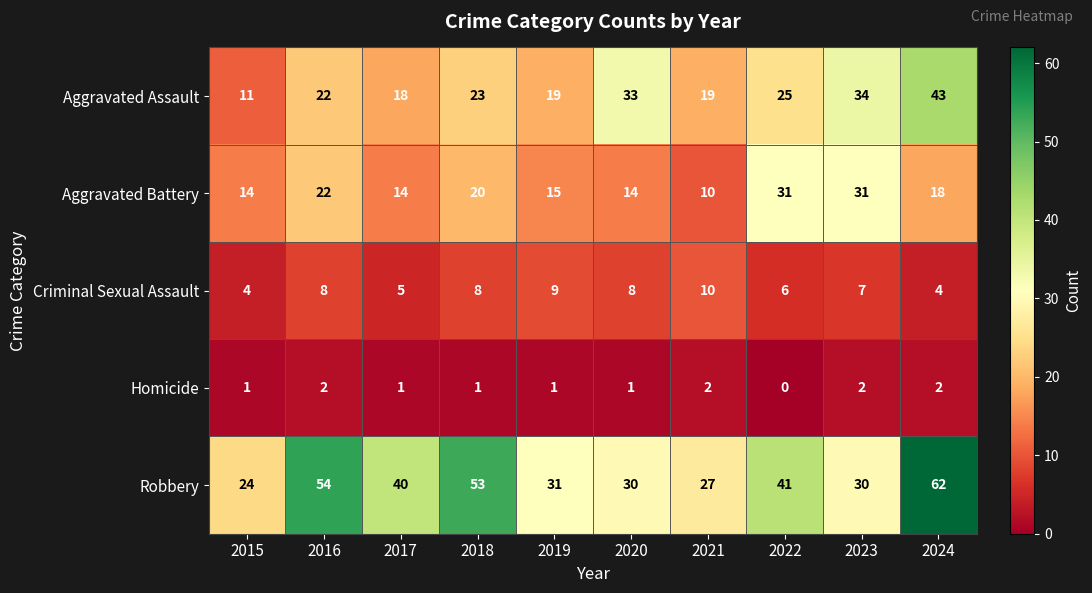

Where is Criminal Sexual Assault nearest to the value 7?

2023